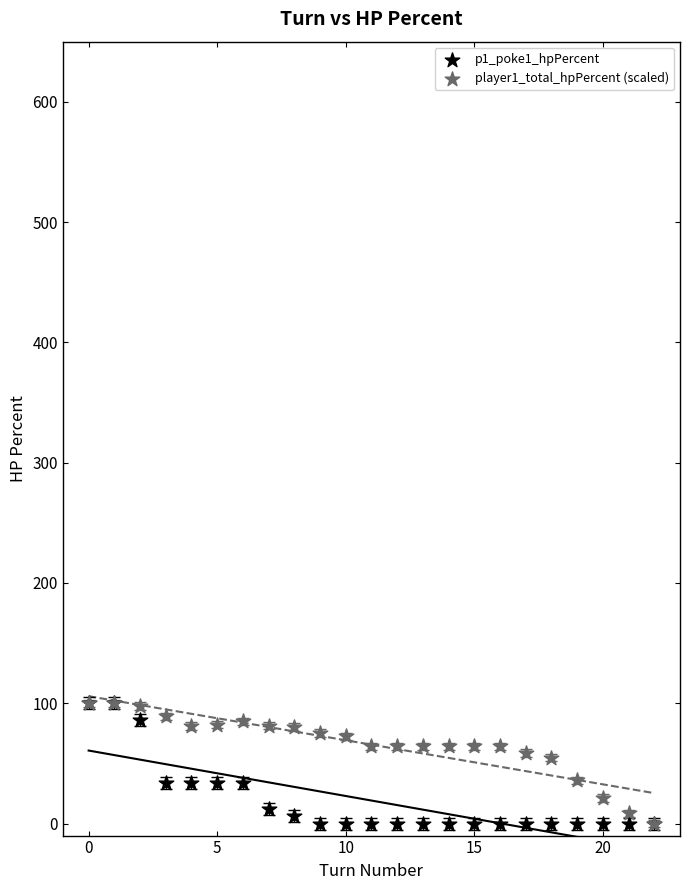

What are all the series names shown in the legend?

p1_poke1_hpPercent, player1_total_hpPercent (scaled)